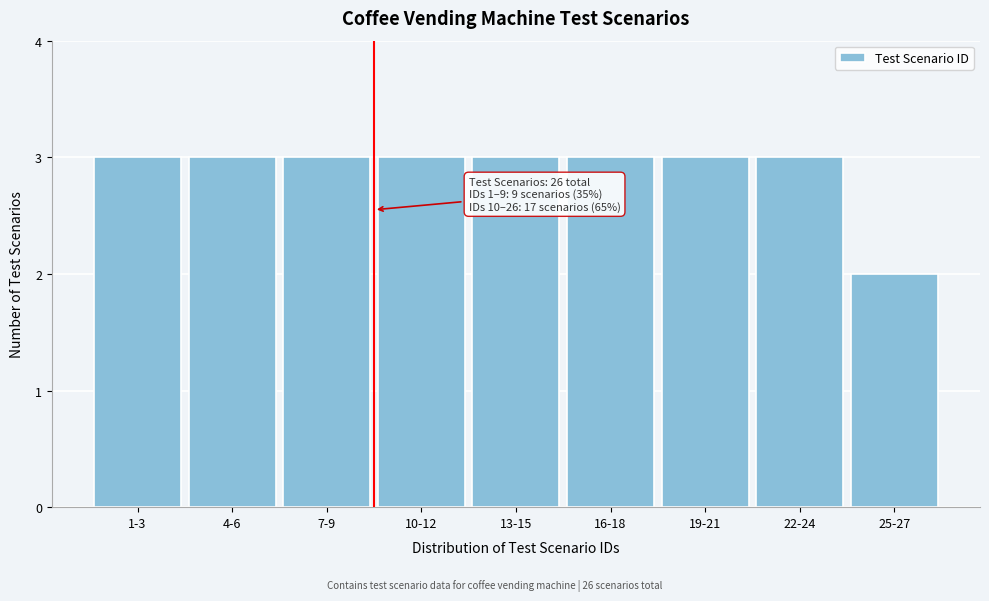

Reading left to right, what are all the values shown in this chart?

3	3	3	3	3	3	3	3	2